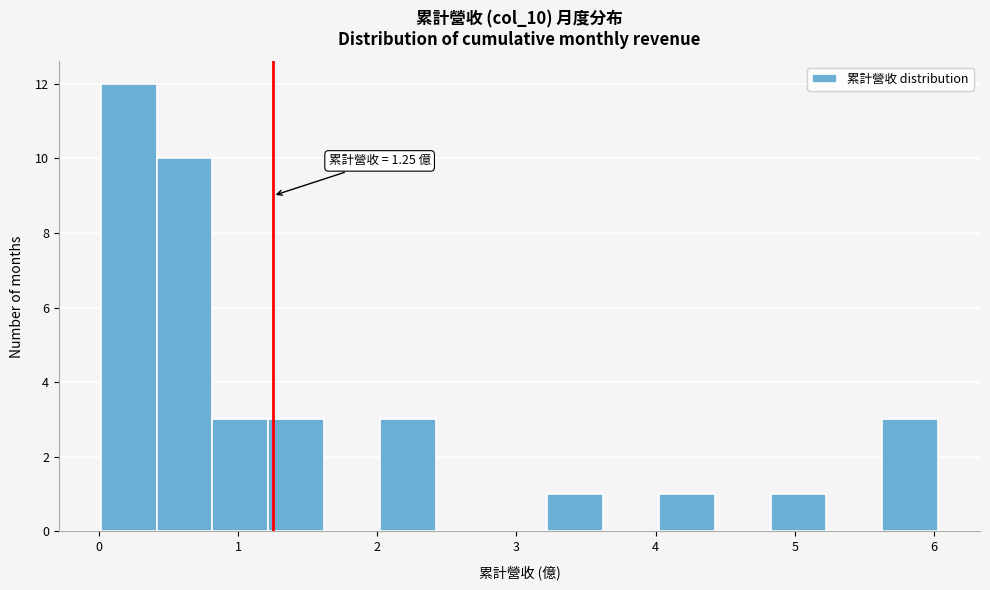

Which range on the x-axis has the tallest bar?

0.0 to 0.4